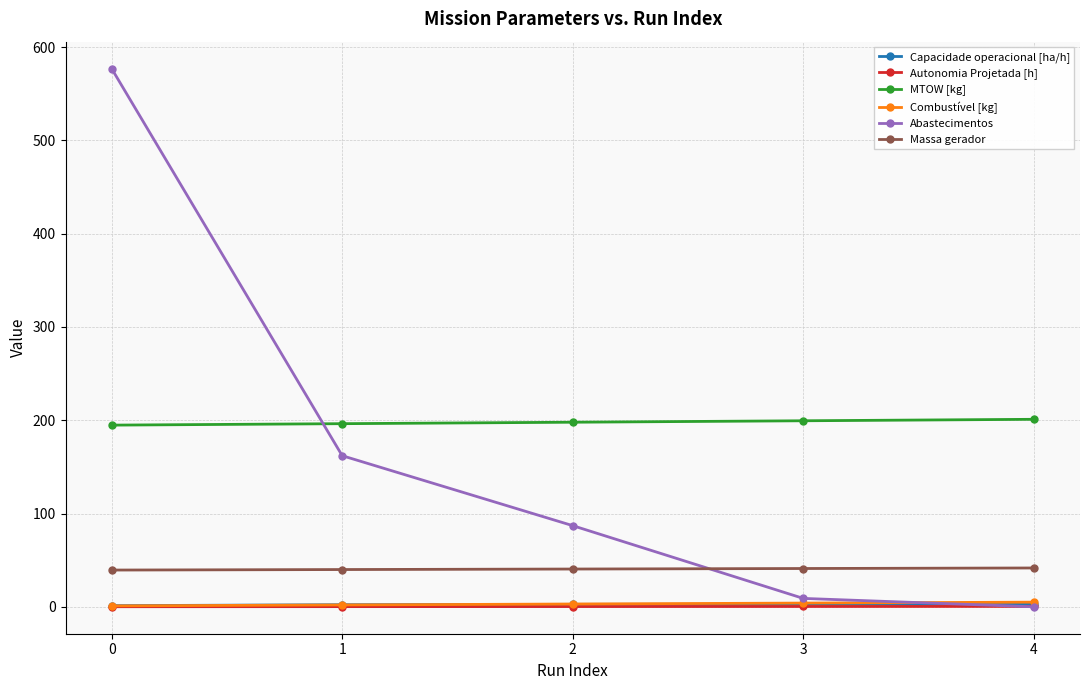

What is the lowest value of the Autonomia Projetada [h] series?

0.1